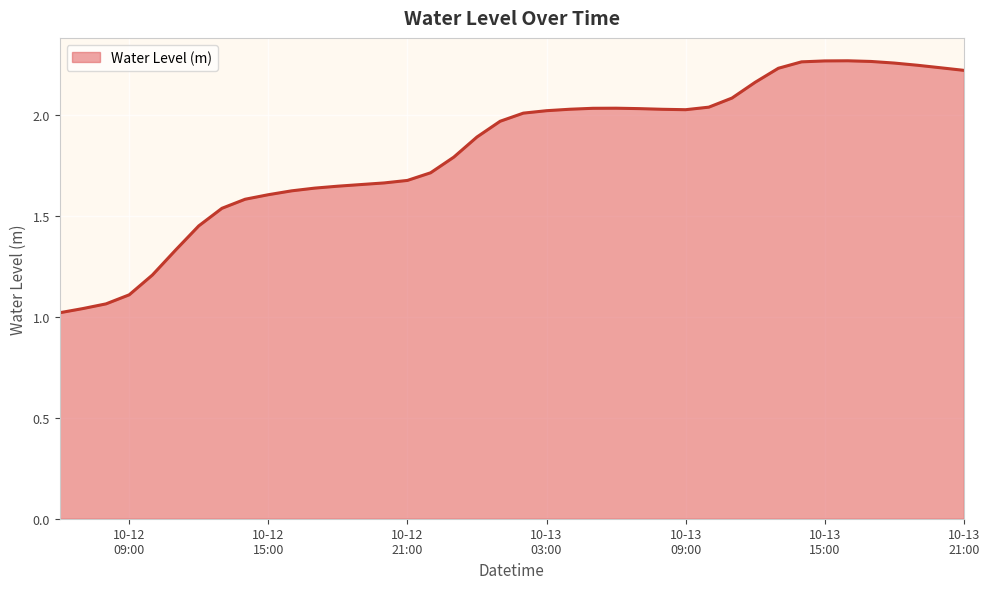

What is the difference between the maximum and minimum values?

1.2